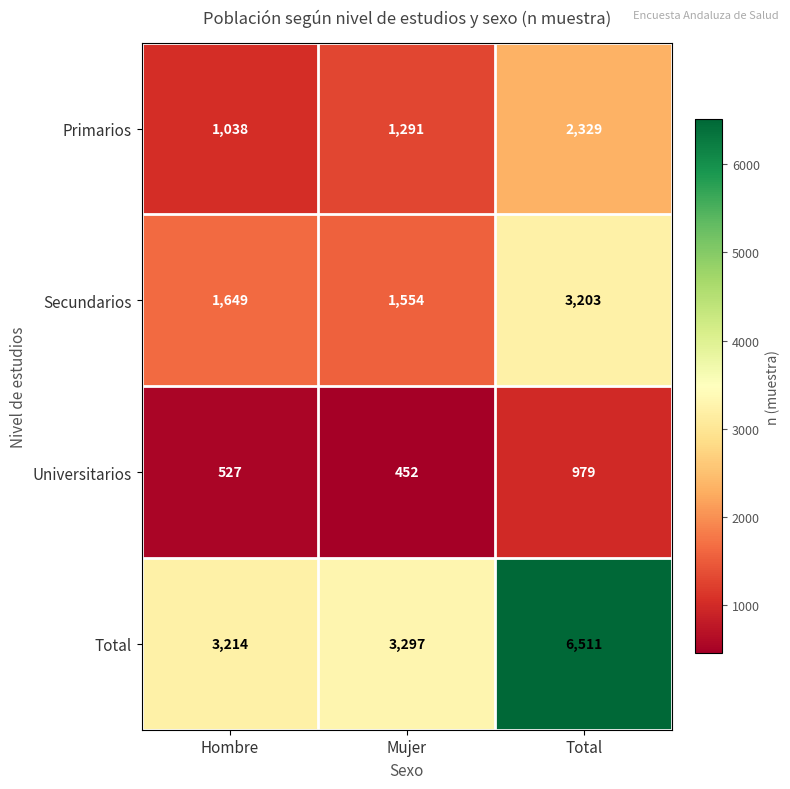

True or false: Primarios has a value of 3997 at Total.

False